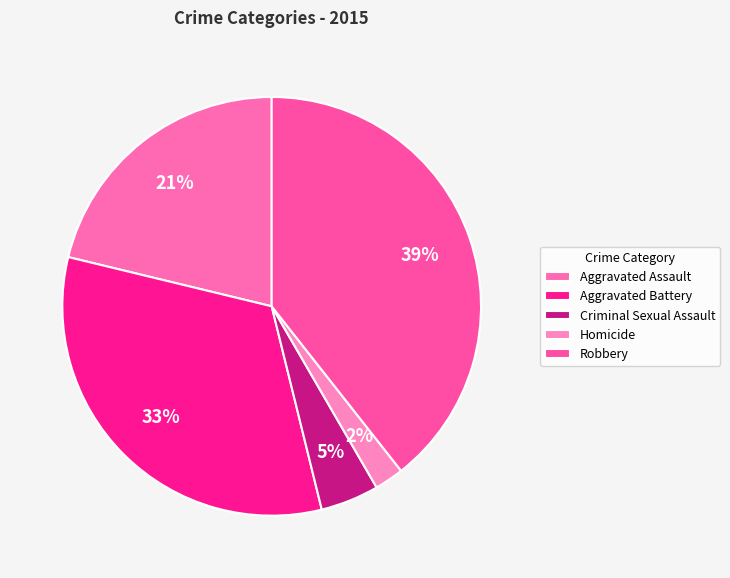

Approximately how many times larger is the value at Aggravated Assault compared to Criminal Sexual Assault?

4.7